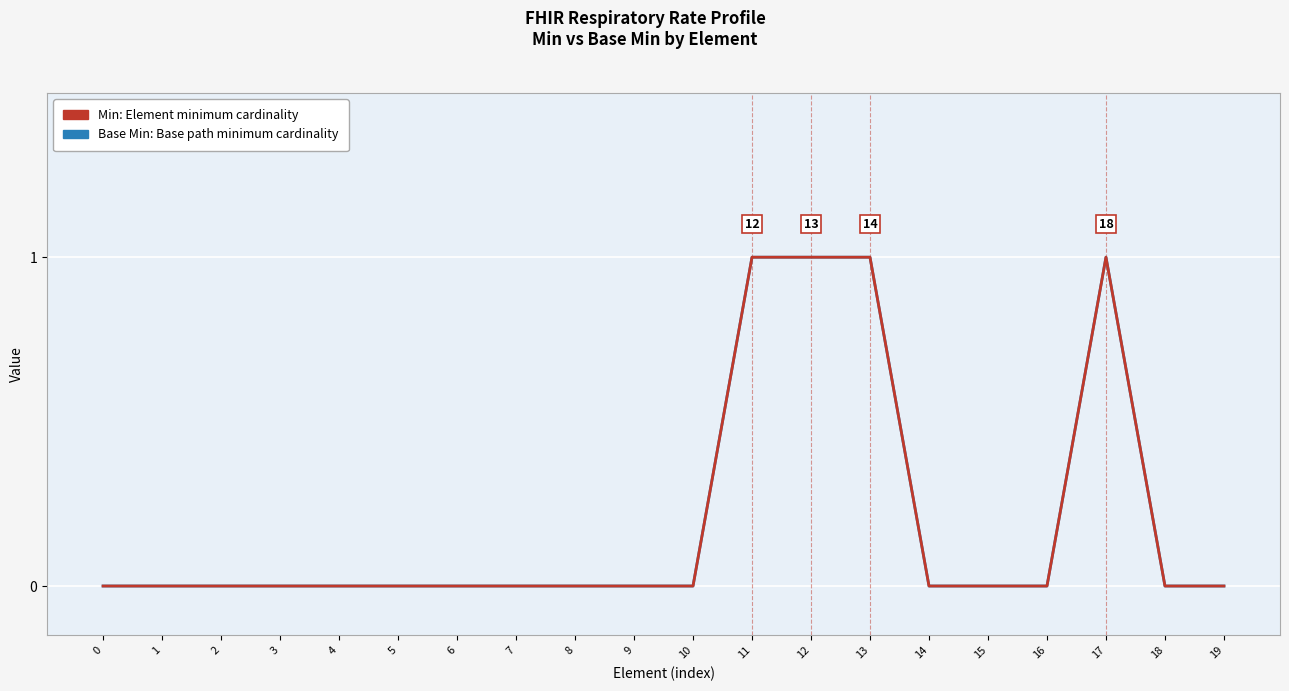

Does the chart display data point markers on the line(s)?

No